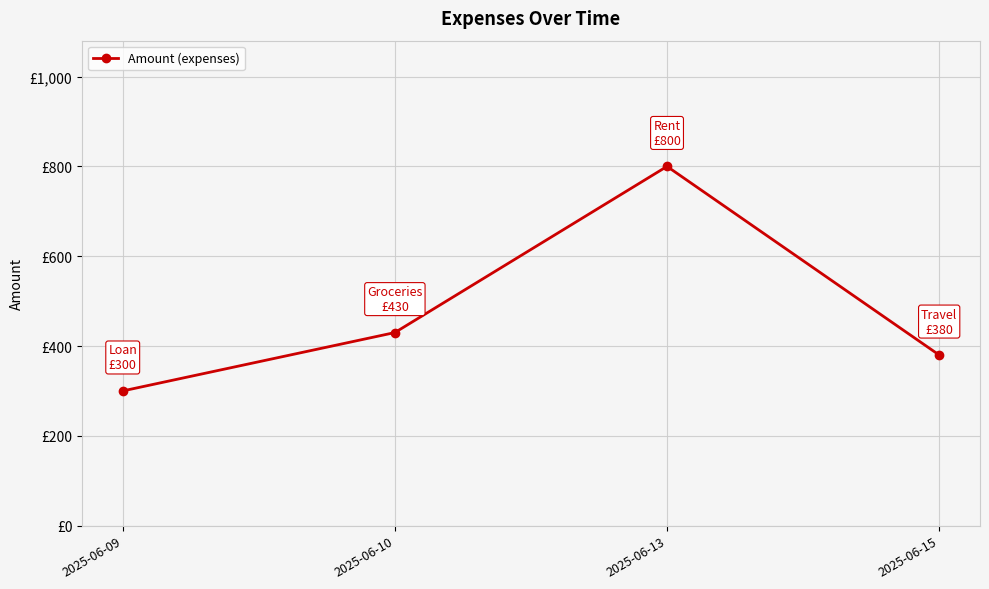

Is this an area chart (filled region under the line)?

No